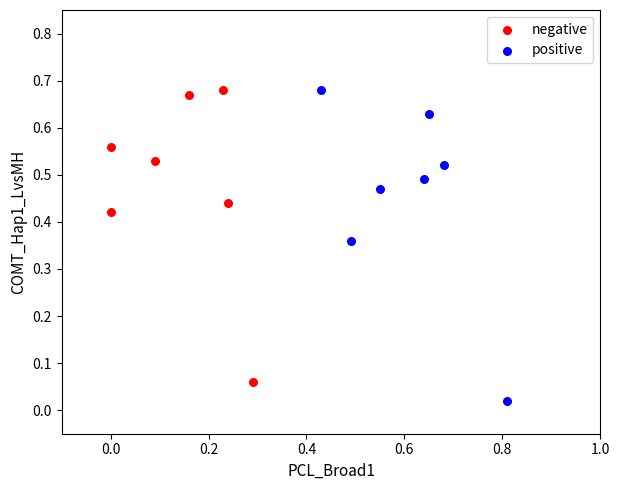

Which series contains the lowest Y value?

positive